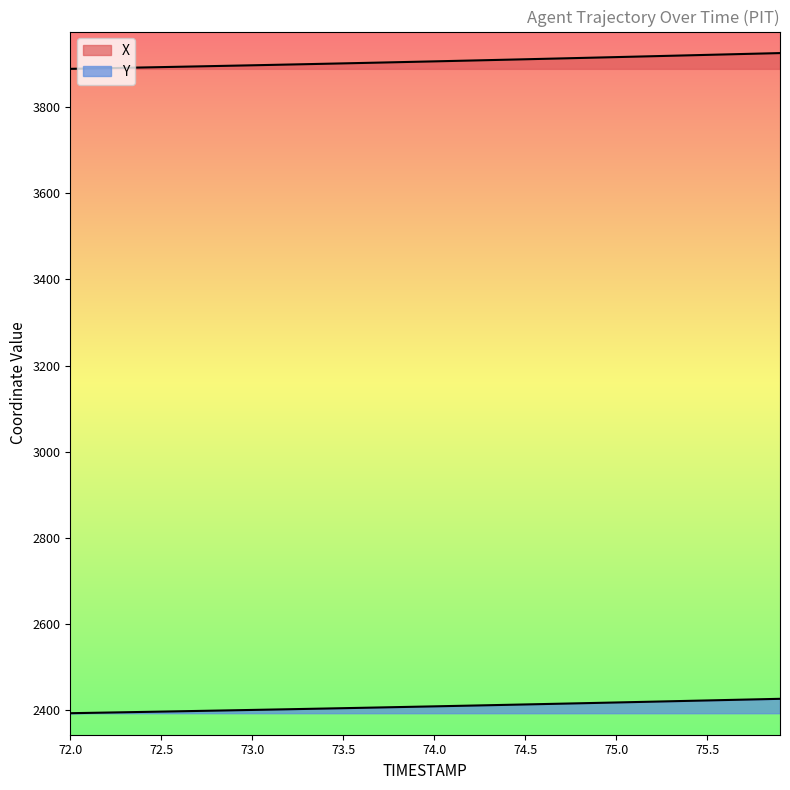

Reading left to right, extract all data points from this chart.

X: 3889.2	3890.0	3890.8	3891.6	3892.4	3893.2	3894.1	3894.9	3895.7	3896.6	3897.4	3898.3	3899.2	3900.1	3901.0	3901.9	3902.8	3903.7	3904.7	3905.6	3906.6	3907.5	3908.5	3909.5	3910.4	3911.4	3912.4	3913.4	3914.4	3915.5	3916.5	3917.5	3918.5	3919.6	3920.6	3921.7	3922.7	3923.7	3924.8	3925.8
Y: 2392.4	2393.1	2393.9	2394.6	2395.4	2396.1	2396.9	2397.7	2398.4	2399.2	2400.0	2400.8	2401.6	2402.4	2403.2	2404.1	2404.9	2405.7	2406.6	2407.4	2408.3	2409.2	2410.1	2410.9	2411.8	2412.7	2413.6	2414.6	2415.5	2416.4	2417.3	2418.3	2419.2	2420.2	2421.1	2422.0	2423.0	2423.9	2424.9	2425.8